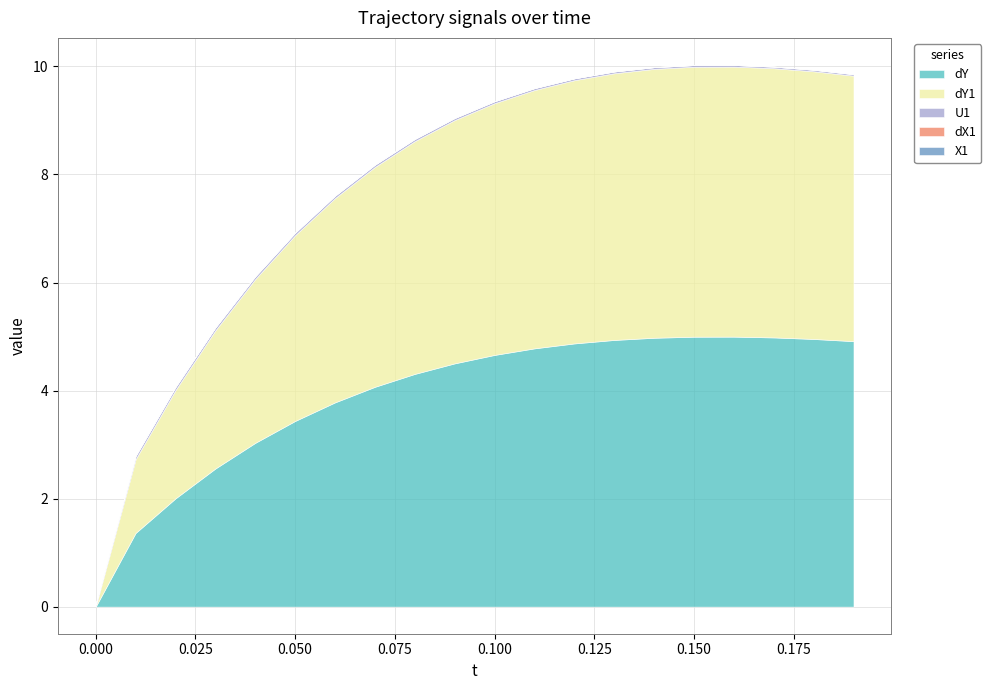

At which category is the sum across all series the highest?

16